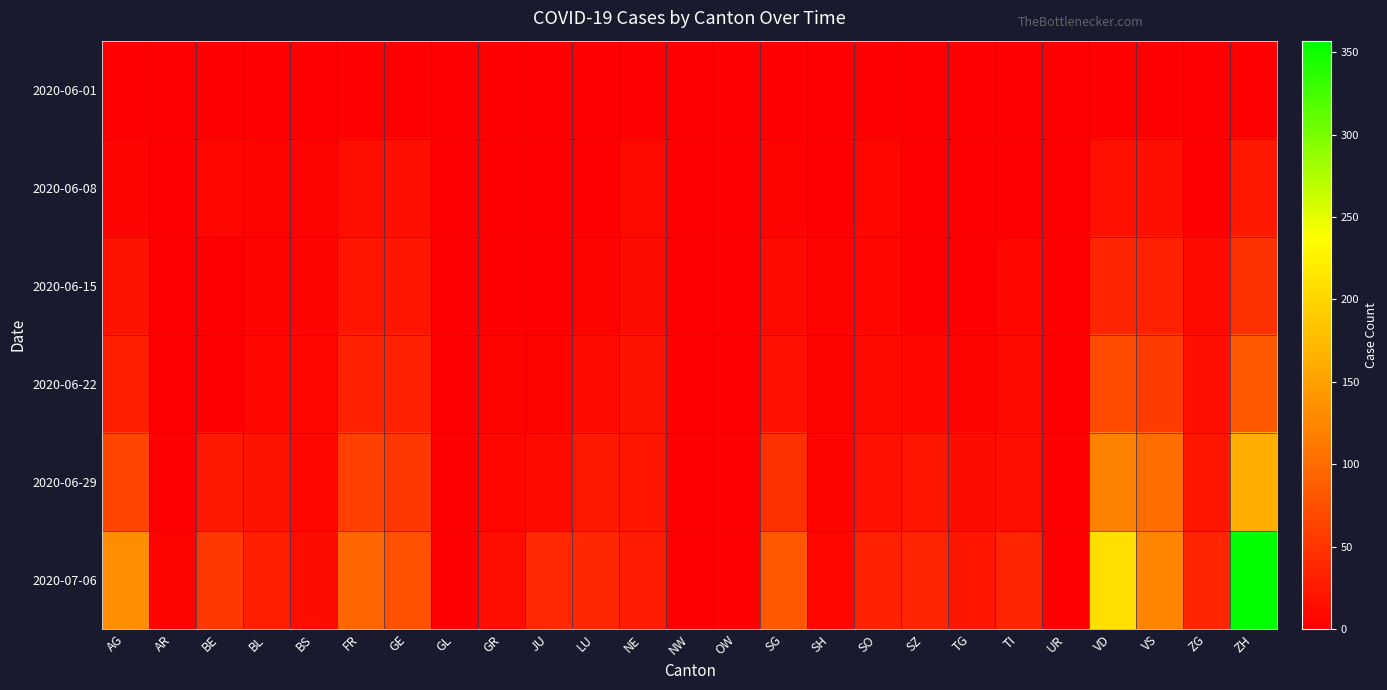

Reading left to right, transcribe all the data shown in this chart.

2020-06-01: AG=0	AR=0	BE=0	BL=1	BS=0	FR=0	GE=1	GL=0	GR=0	JU=0	LU=0	NE=0	NW=0	OW=0	SG=0	SH=0	SO=0	SZ=0	TG=0	TI=0	UR=0	VD=0	VS=1	ZG=0	ZH=0
2020-06-08: AG=5	AR=1	BE=8	BL=3	BS=4	FR=13	GE=14	GL=0	GR=1	JU=0	LU=1	NE=9	NW=0	OW=0	SG=4	SH=1	SO=6	SZ=0	TG=1	TI=1	UR=0	VD=16	VS=14	ZG=1	ZH=23
2020-06-15: AG=17	AR=0	BE=0	BL=4	BS=5	FR=22	GE=22	GL=0	GR=2	JU=1	LU=3	NE=12	NW=0	OW=0	SG=11	SH=3	SO=8	SZ=1	TG=1	TI=6	UR=0	VD=35	VS=32	ZG=11	ZH=45
2020-06-22: AG=28	AR=0	BE=0	BL=7	BS=7	FR=32	GE=32	GL=0	GR=3	JU=3	LU=10	NE=18	NW=0	OW=0	SG=16	SH=3	SO=11	SZ=6	TG=3	TI=11	UR=0	VD=71	VS=56	ZG=14	ZH=83
2020-06-29: AG=65	AR=2	BE=25	BL=17	BS=7	FR=61	GE=52	GL=1	GR=8	JU=11	LU=23	NE=21	NW=0	OW=1	SG=46	SH=5	SO=16	SZ=21	TG=12	TI=13	UR=2	VD=121	VS=101	ZG=21	ZH=162
2020-07-06: AG=132	AR=4	BE=52	BL=29	BS=12	FR=95	GE=76	GL=1	GR=13	JU=39	LU=37	NE=27	NW=0	OW=2	SG=83	SH=7	SO=32	SZ=35	TG=21	TI=36	UR=0	VD=208	VS=123	ZG=36	ZH=357